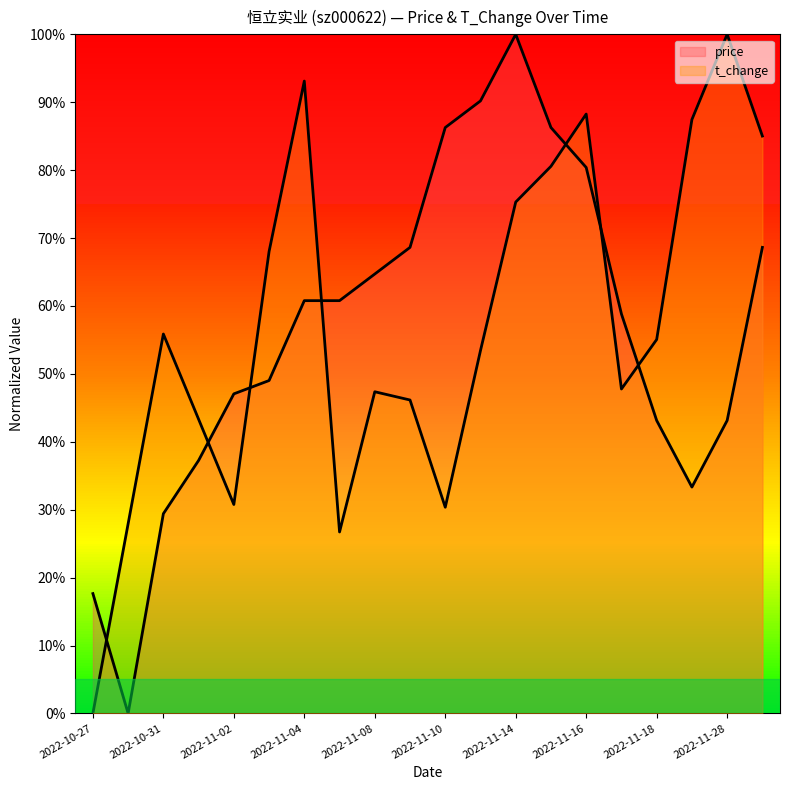

What are all the series names shown in the legend?

price, t_change